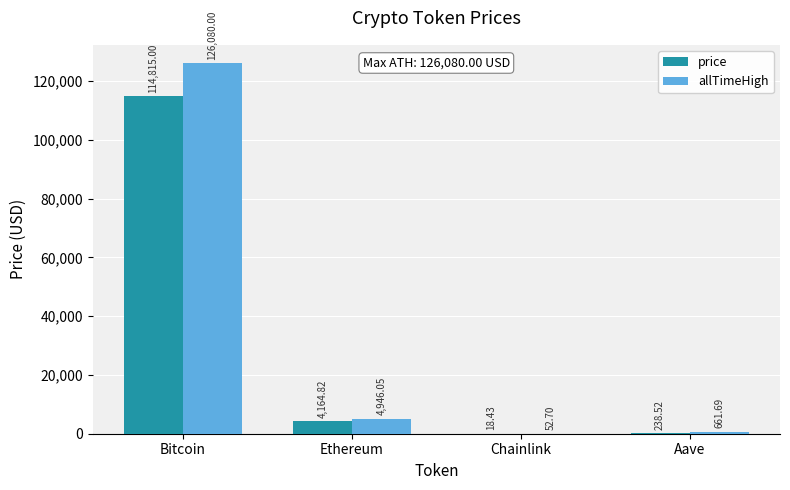

Which series changed the most between Bitcoin and Ethereum?

allTimeHigh